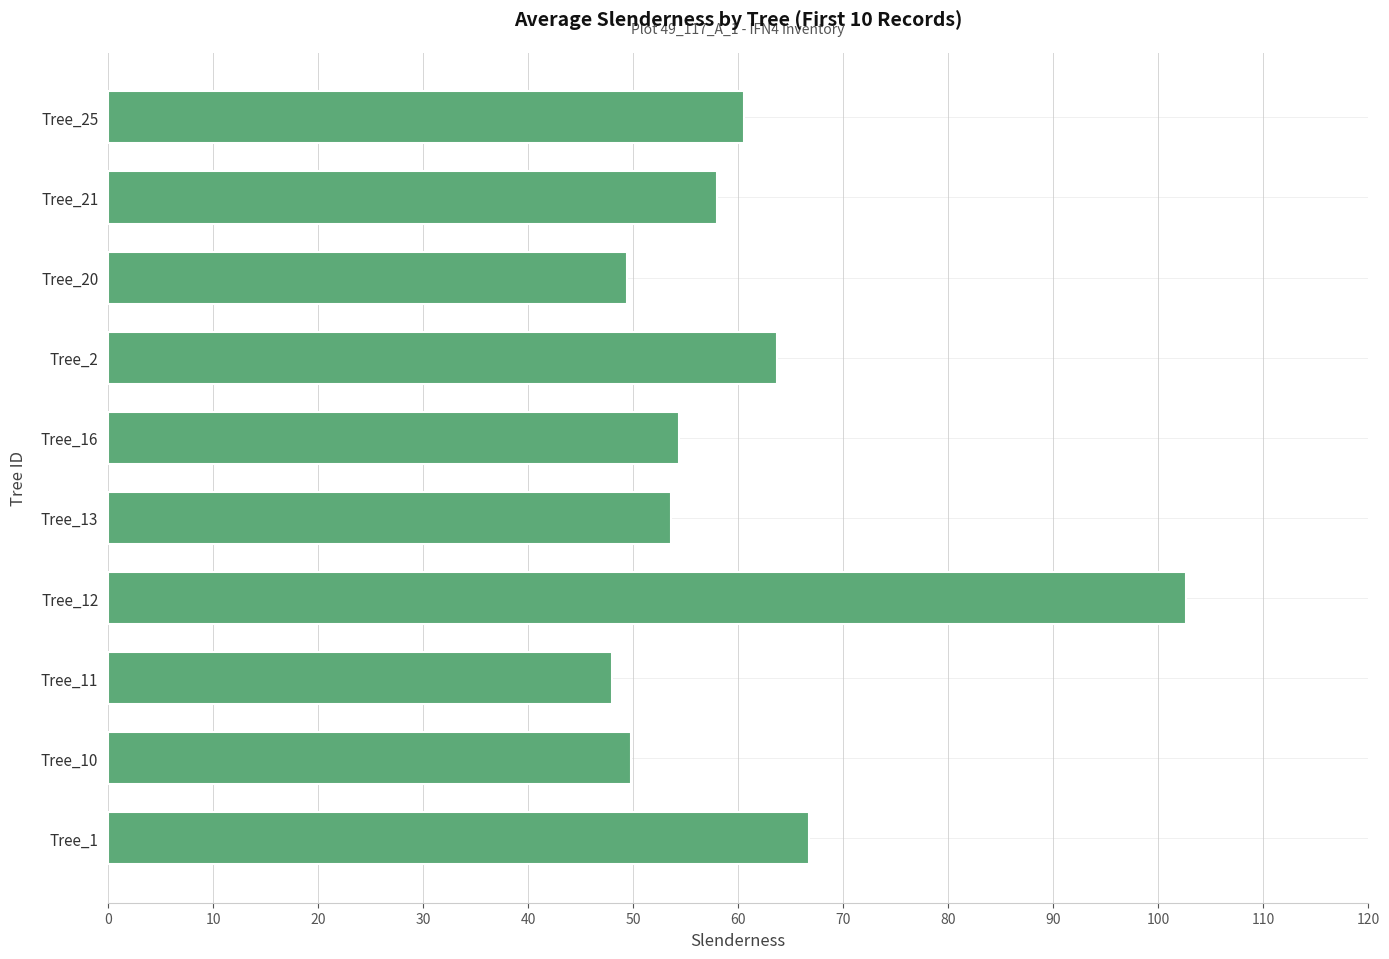

The chart shows a value of 49.4 at Tree_20. True or false?

True